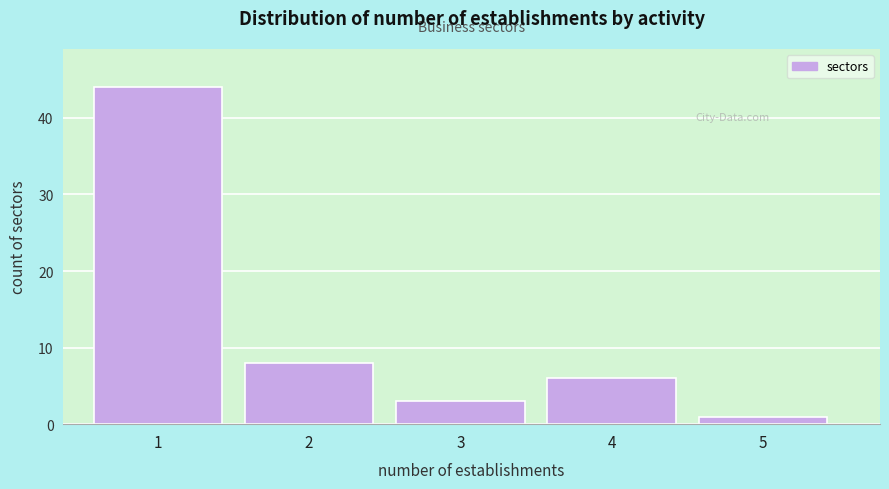

Reading left to right, extract all data points from this chart.

1=44	2=8	3=3	4=6	5=1